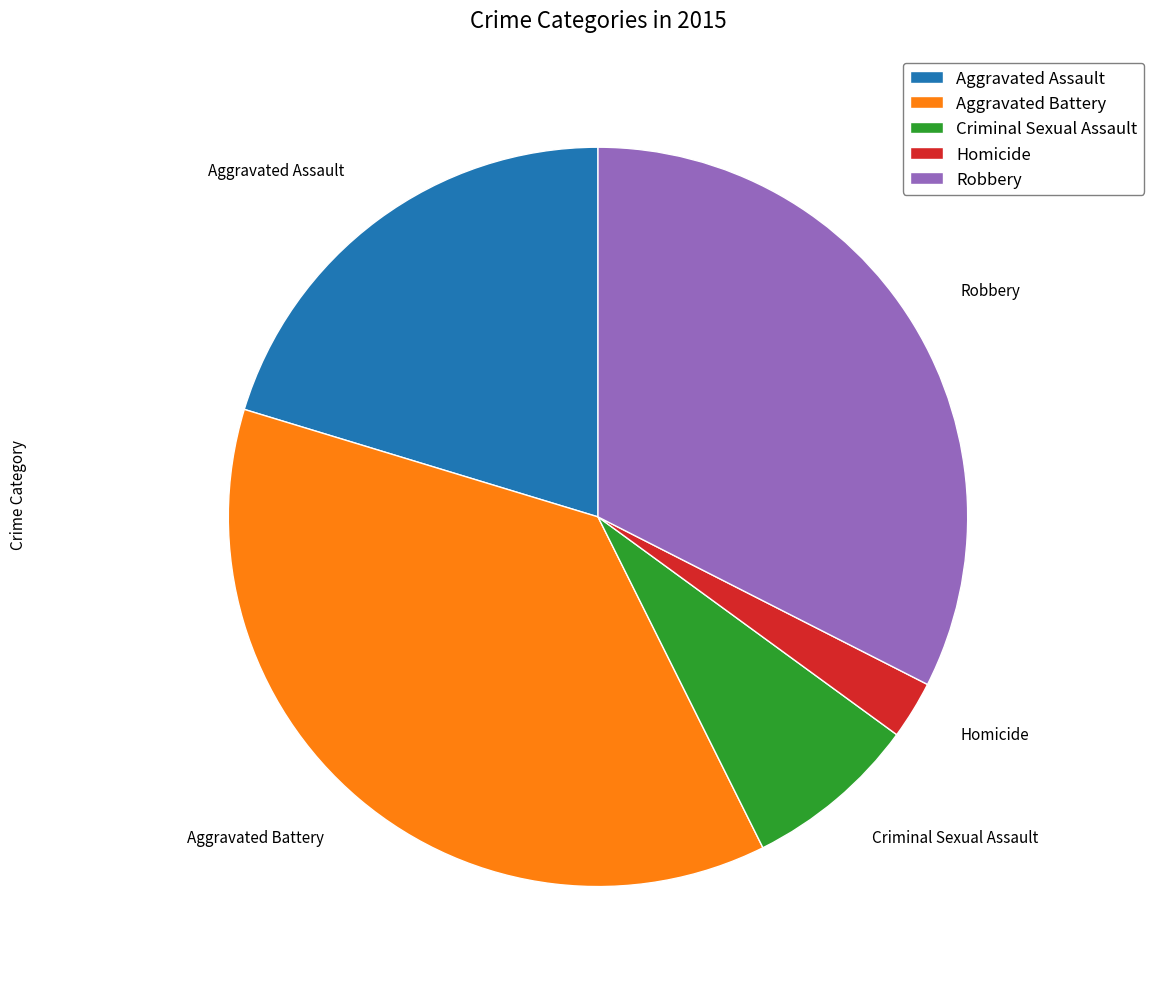

Combined, do Homicide and Criminal Sexual Assault account for over 50%?

No